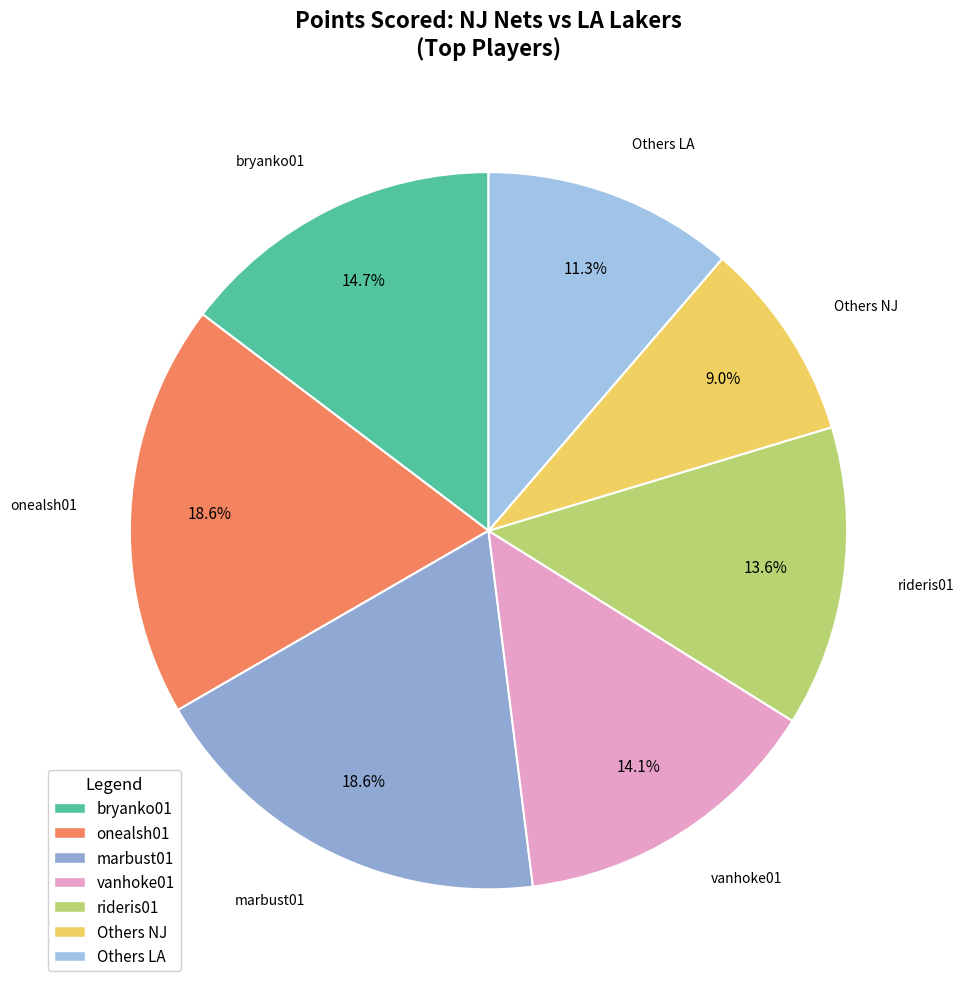

Is the sum of vanhoke01 and Others LA greater than half?

No